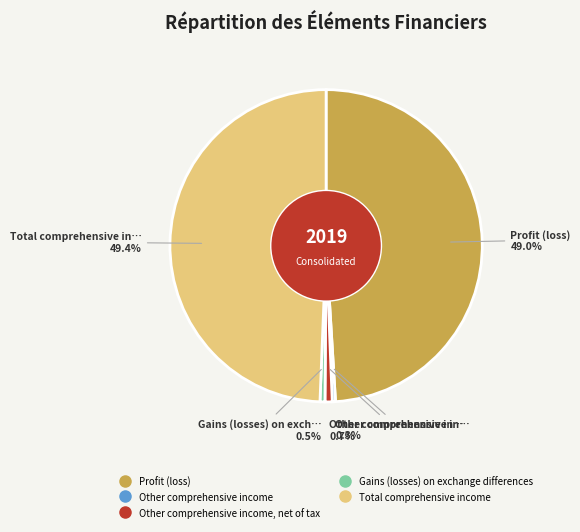

Is there a majority slice in this chart?

No